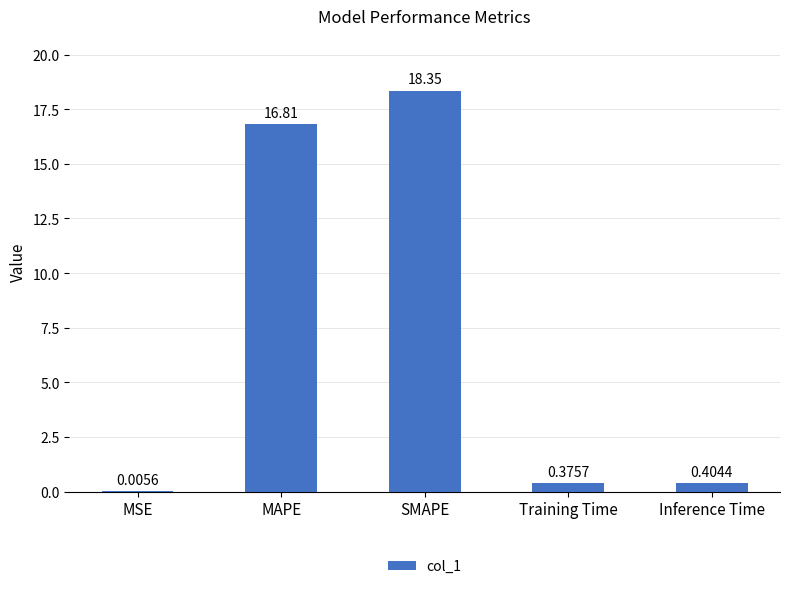

What is the change in value from MAPE to Inference Time?

-16.4